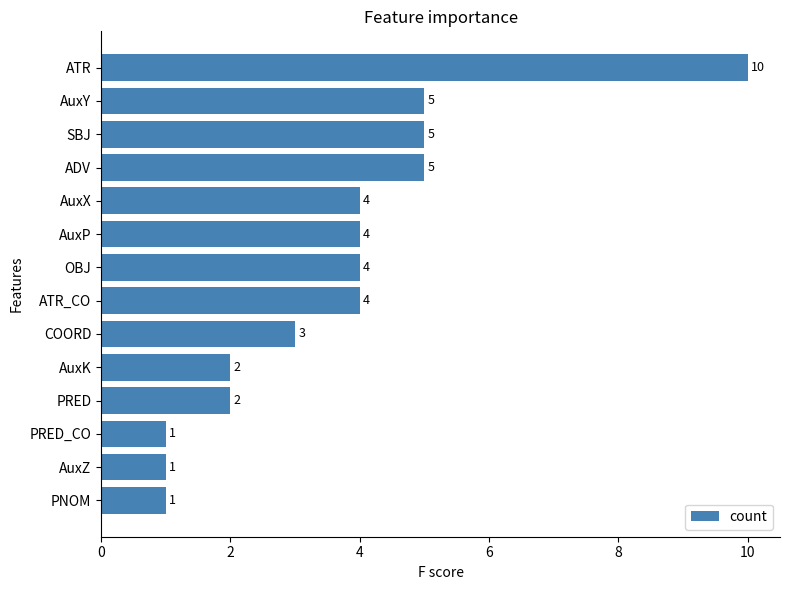

What is the value of the 7th bar from the top?

4